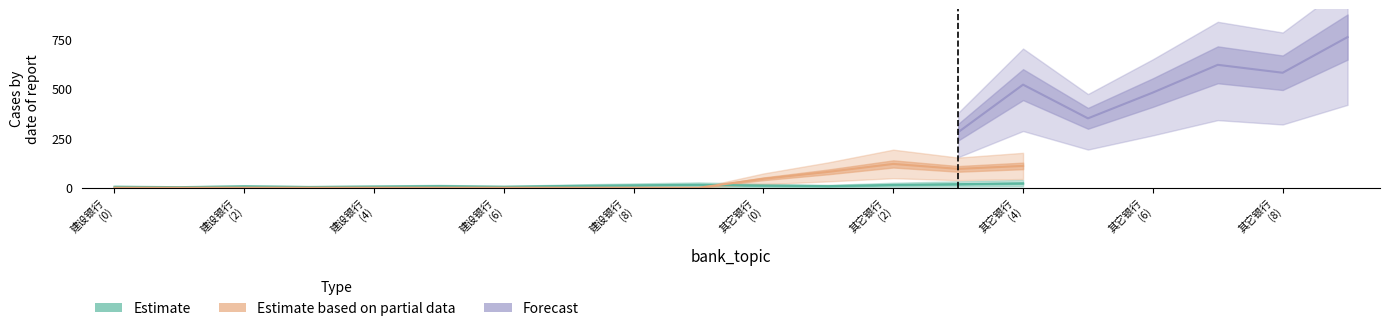

Count the Estimate based on partial data values in the range 0 to 80.

12